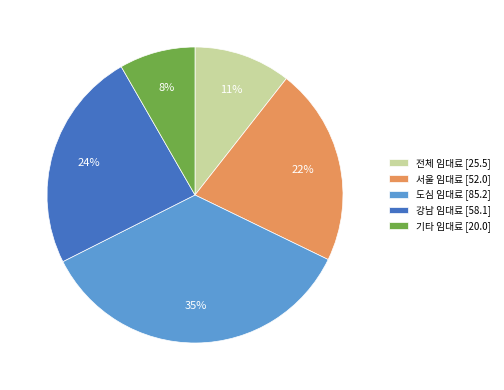

Combined, do 강남 임대료 [58.1] and 서울 임대료 [52.0] account for over 50%?

No